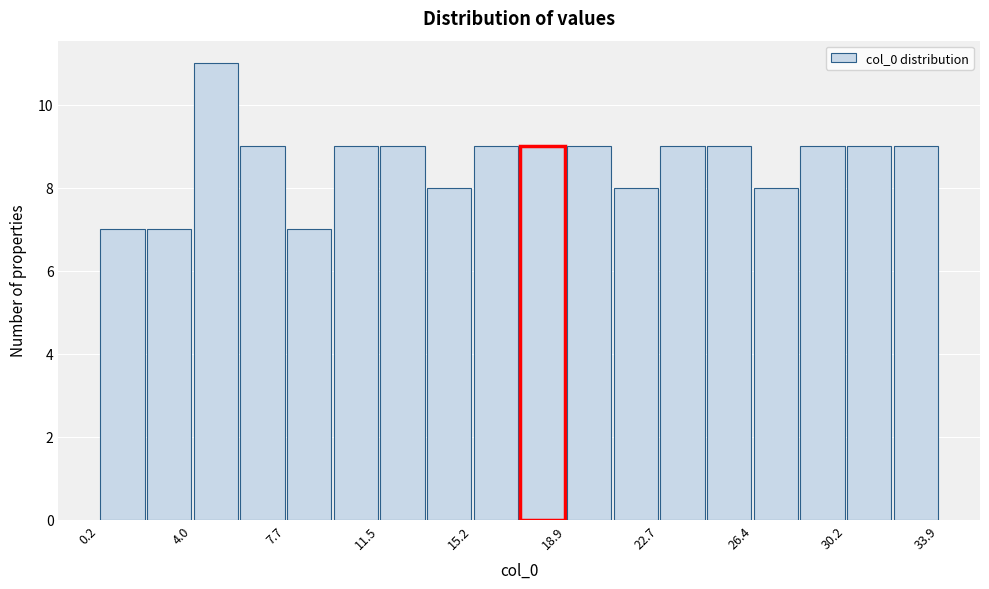

Around what value on the x-axis is the tallest bar? Give the approximate position of its centre, as read against the axis.

5.0